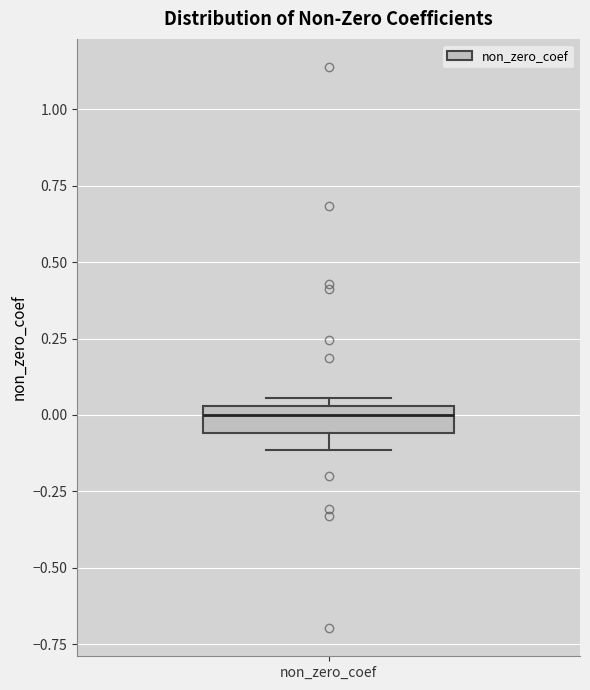

Transcribe this box plot: give where the median line is, the range the box spans, and where the two whiskers end, as read against the y-axis. The values are not printed on the chart, so give them approximately, as read against the axis.

median 0.00, box -0.05 to 0.05, whiskers -0.10 to 0.05 (just above the box's upper edge)